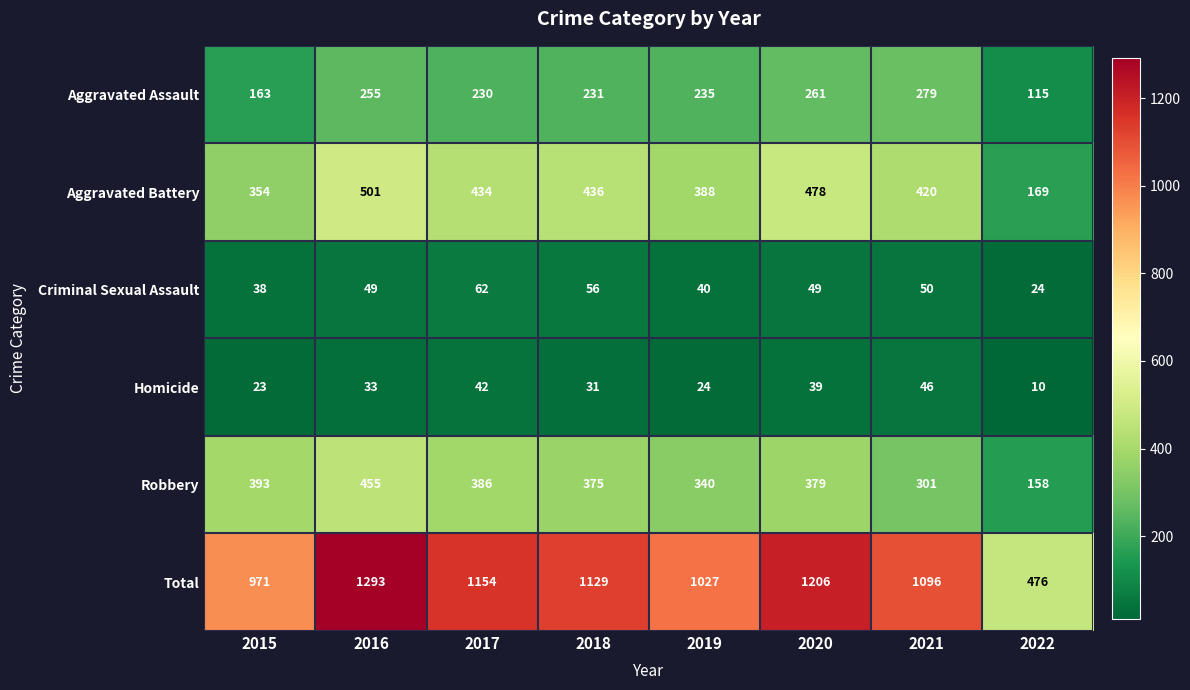

True or false: Homicide has a value of 10 at 2022.

True